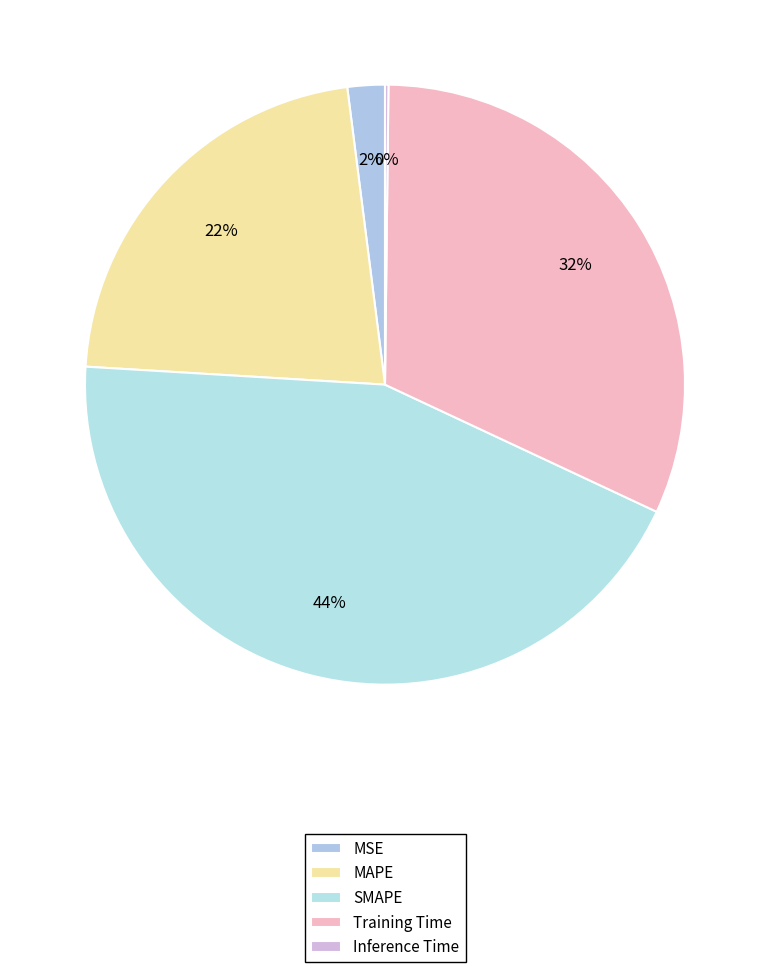

What percentage is NOT represented by MSE?

98.0%